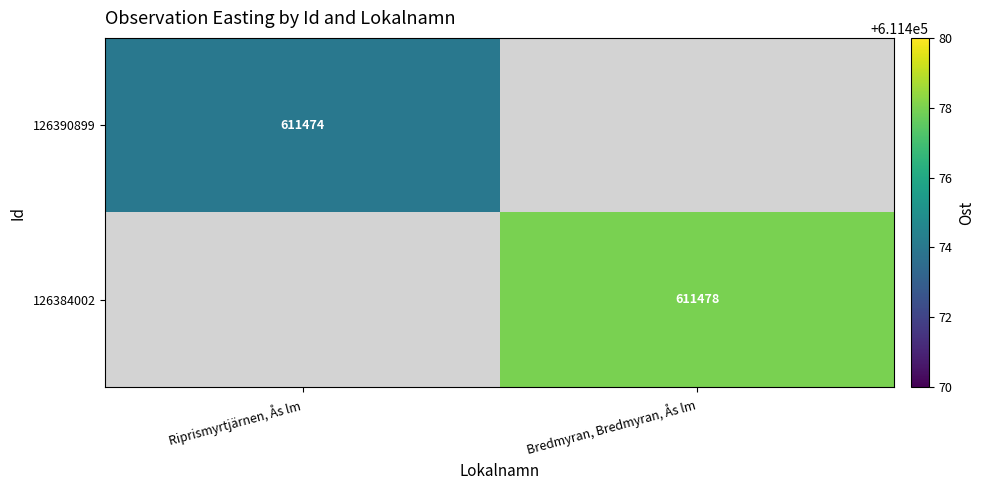

Is the value of 126384002 at Bredmyran, Bredmyran, Ås lm greater than the value of 126390899 at Riprismyrtjärnen, Ås lm?

Yes